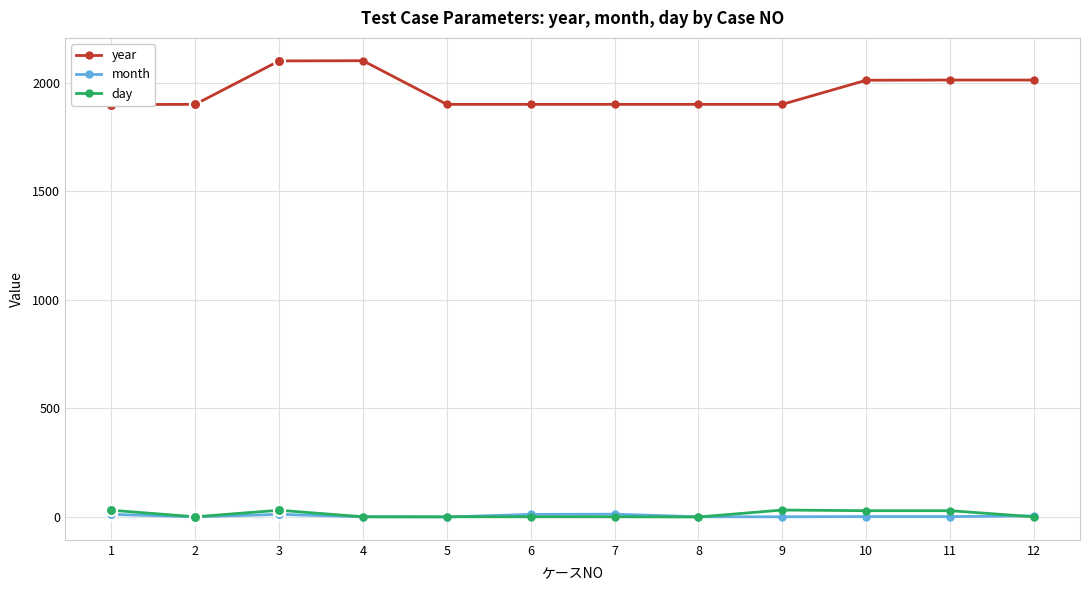

Which has a higher value, 12 or 9?

12